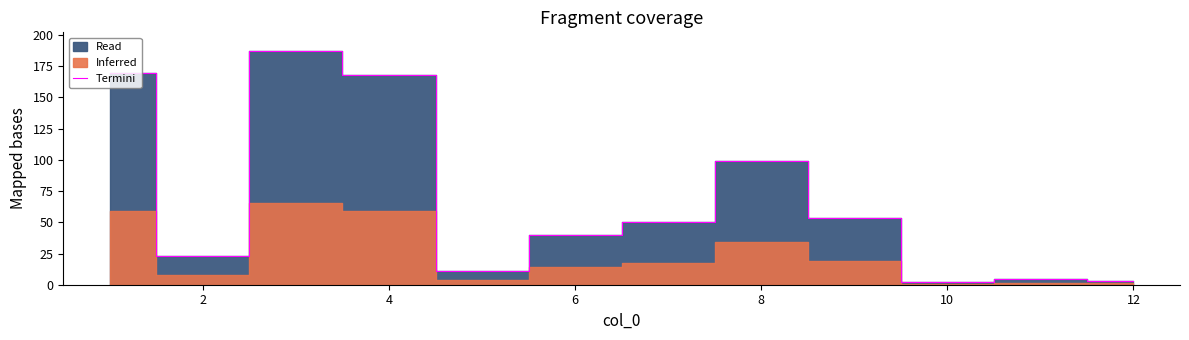

What is the highest value of the Termini series?

187.2